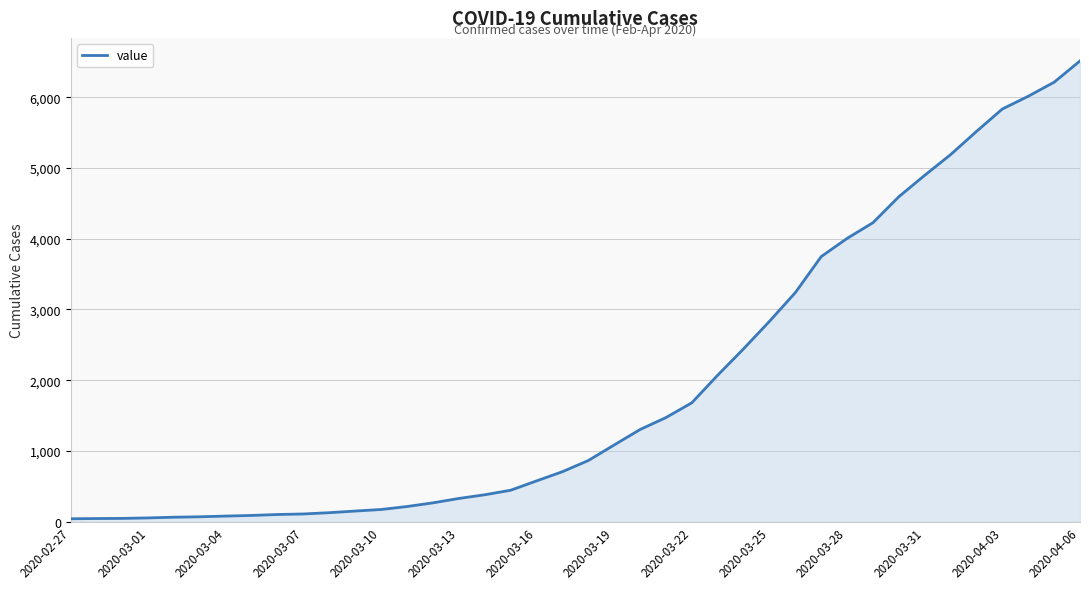

How many values are below 865?

20